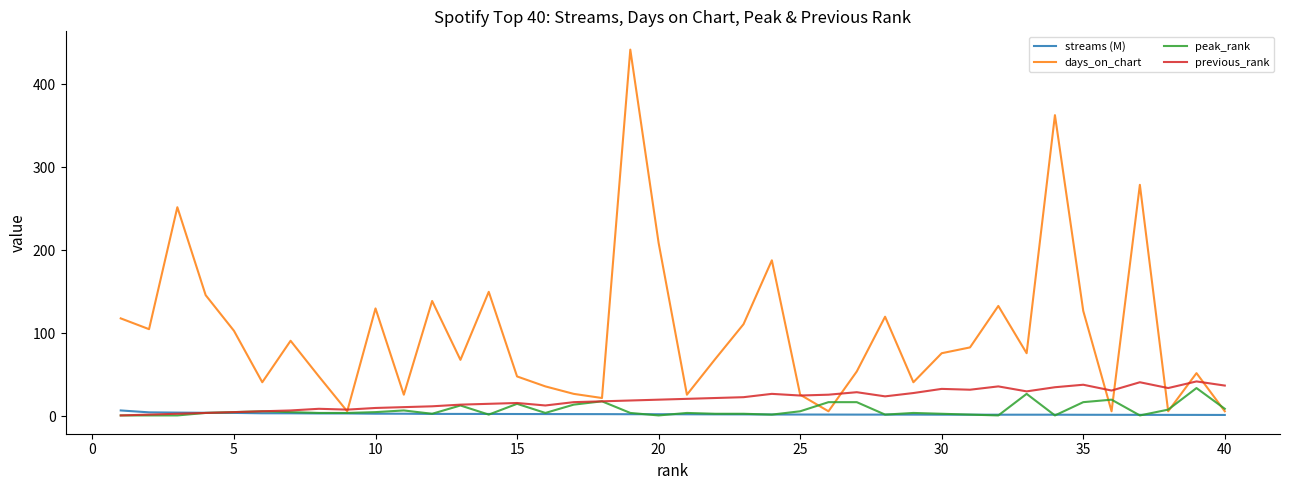

Which series has the widest spread of values?

days_on_chart